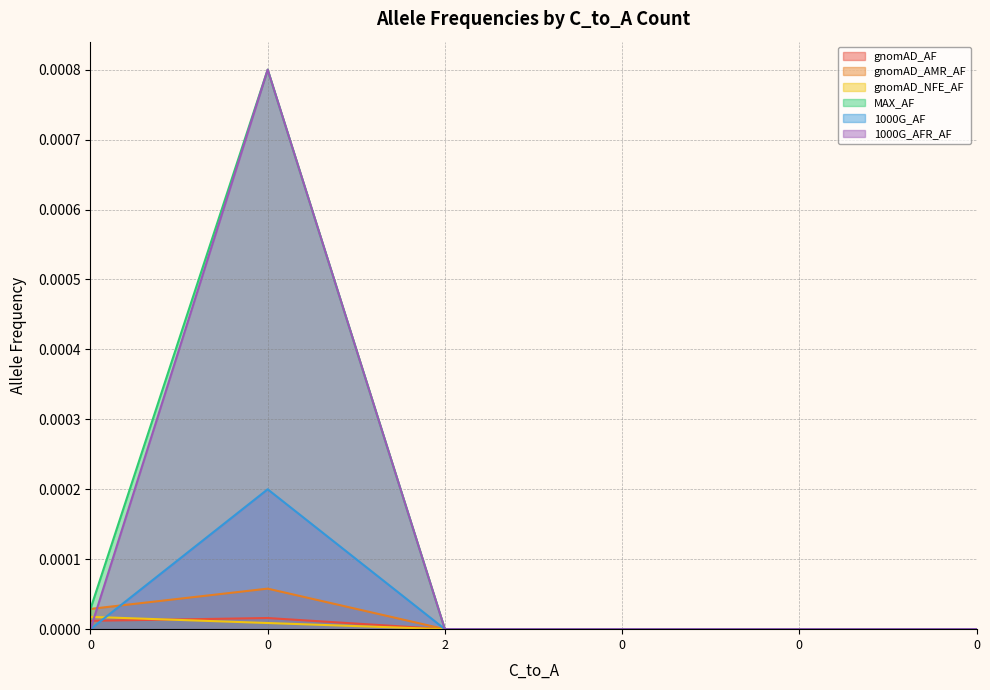

List the series in order of their peak value, highest first.

MAX_AF, 1000G_AFR_AF, 1000G_AF, gnomAD_AMR_AF, gnomAD_NFE_AF, gnomAD_AF